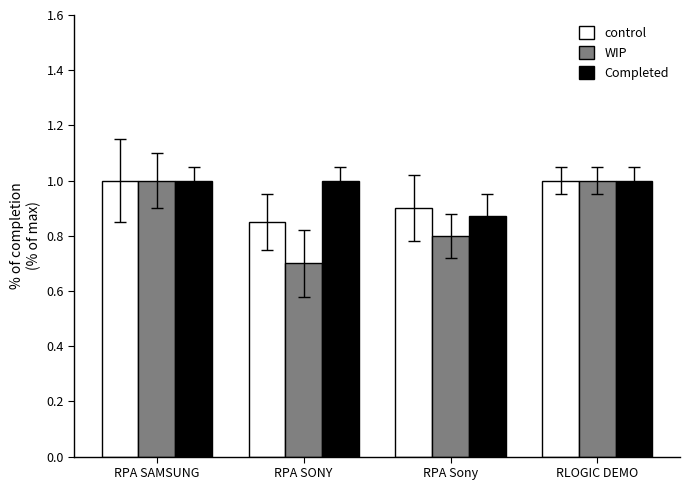

What is the label of the 4th bar from the left?

RLOGIC DEMO